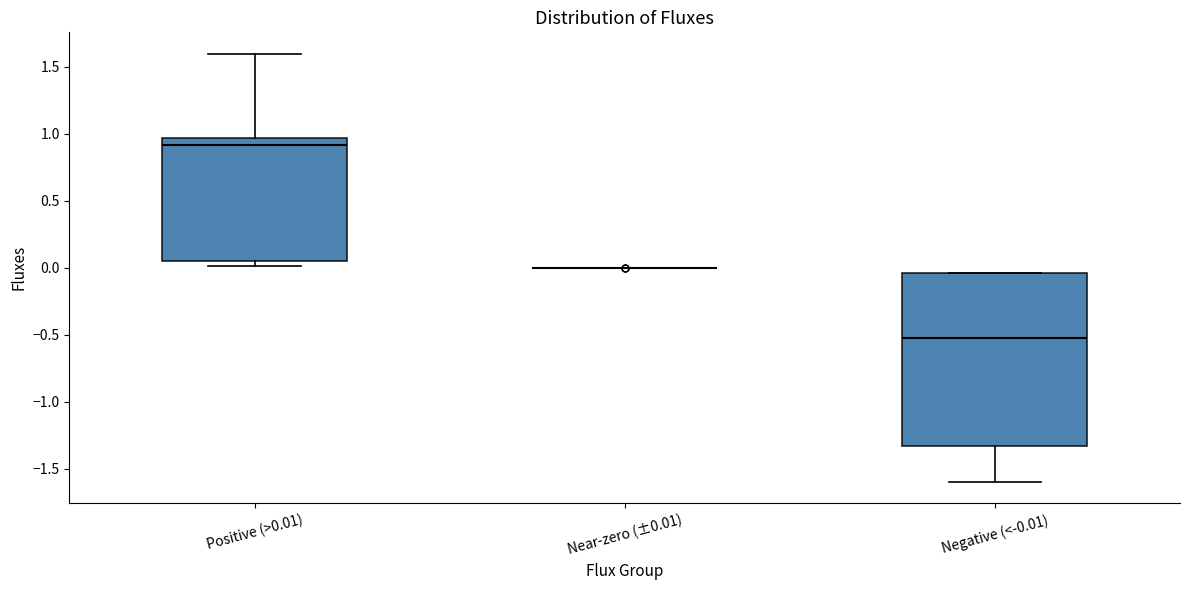

Which box is the tallest, from its lower edge to its upper edge?

Negative (<-0.01)